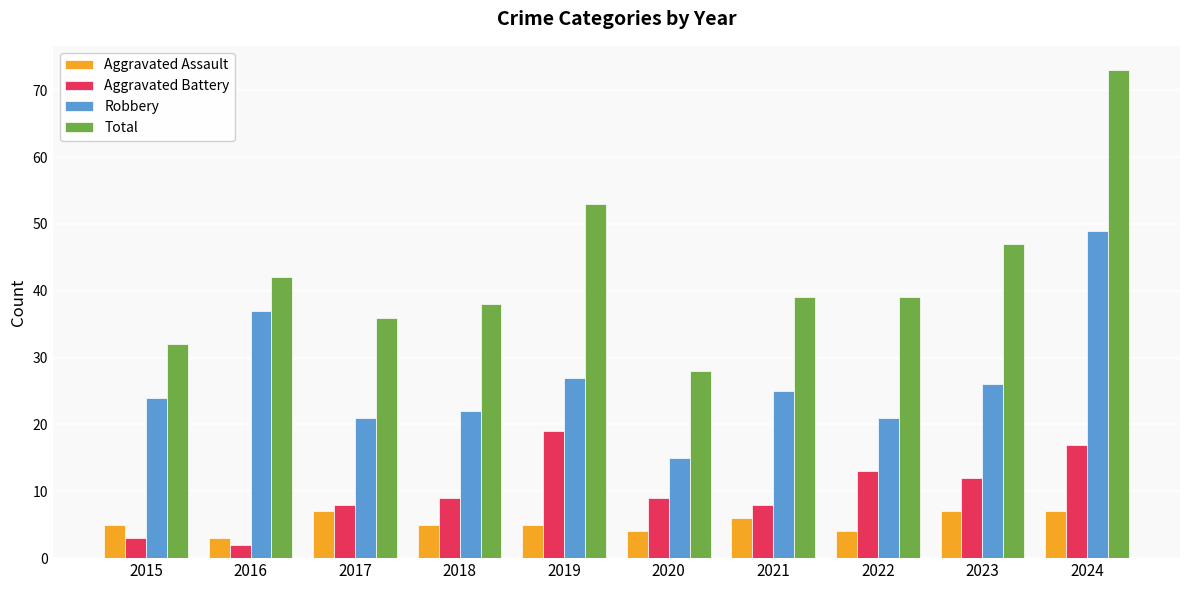

How many values in the Robbery series are below 25?

5